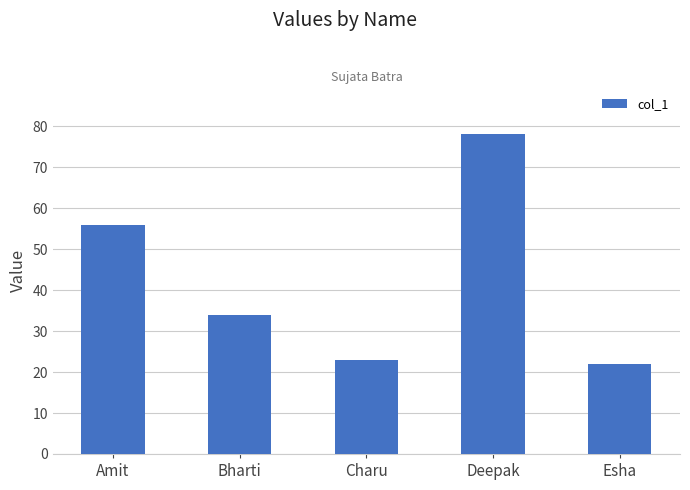

Is it true that the value at Charu is 23?

True